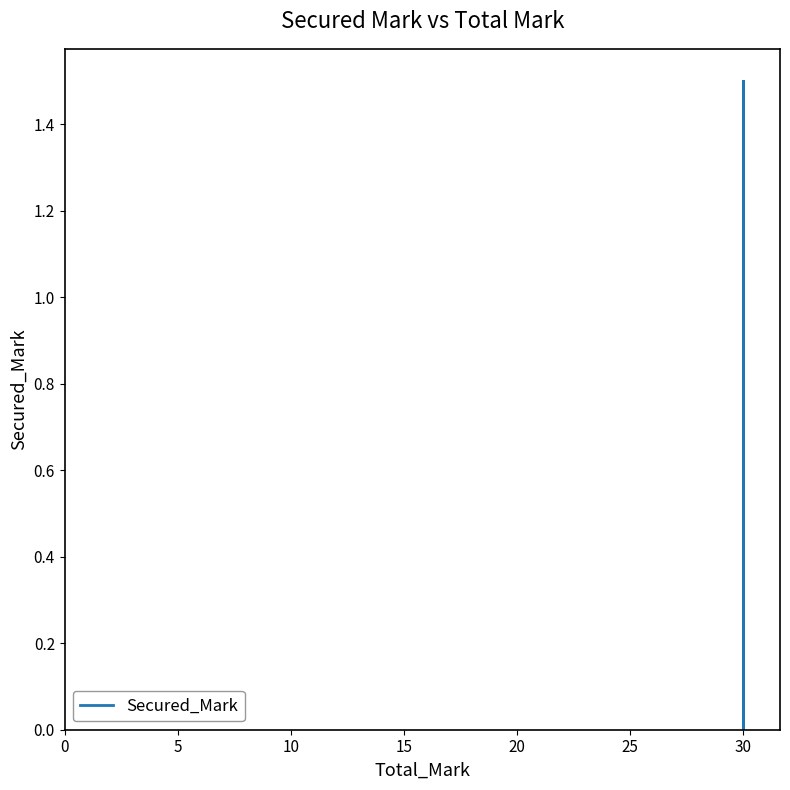

The value at 30 is -0.8. True or false?

False